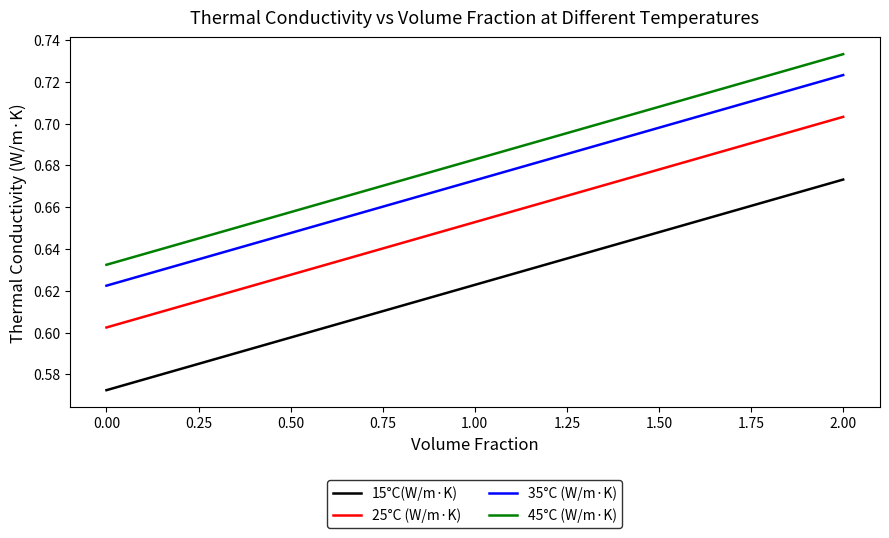

True or false: 15°C(W/m·K) and 45°C (W/m·K) cross at least once.

False